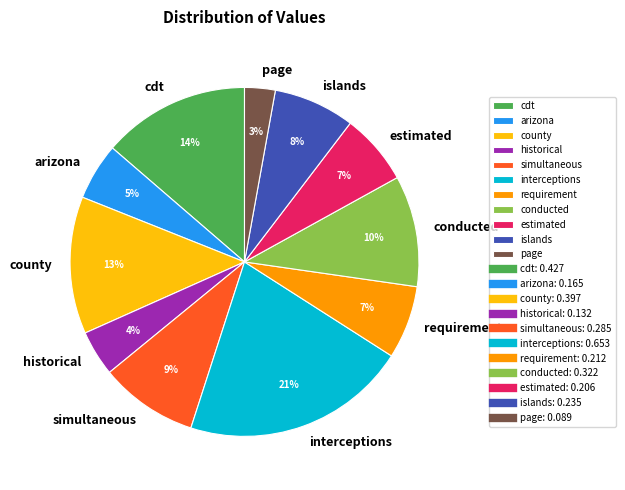

How many segments does this pie chart have?

11